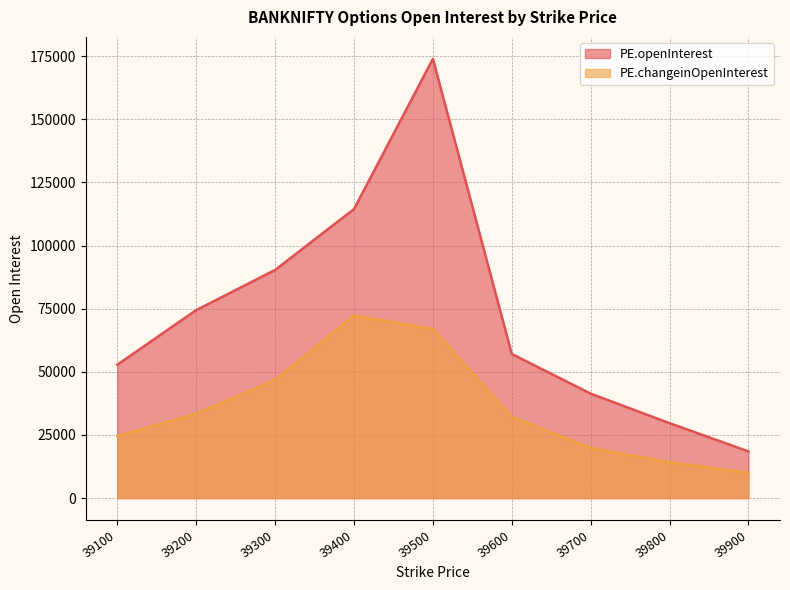

Is it true that PE.changeinOpenInterest equals 67058 at 39500?

True